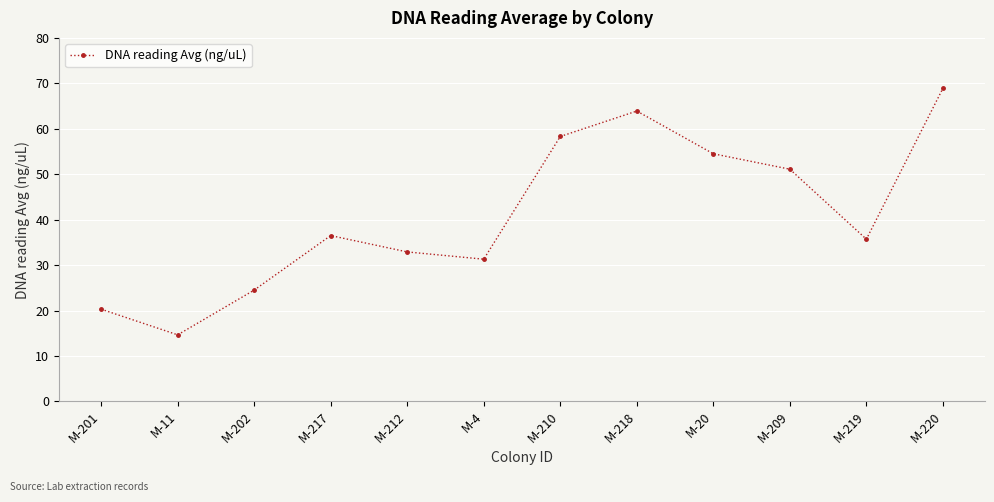

Which label corresponds to the smallest value in the chart?

M-11